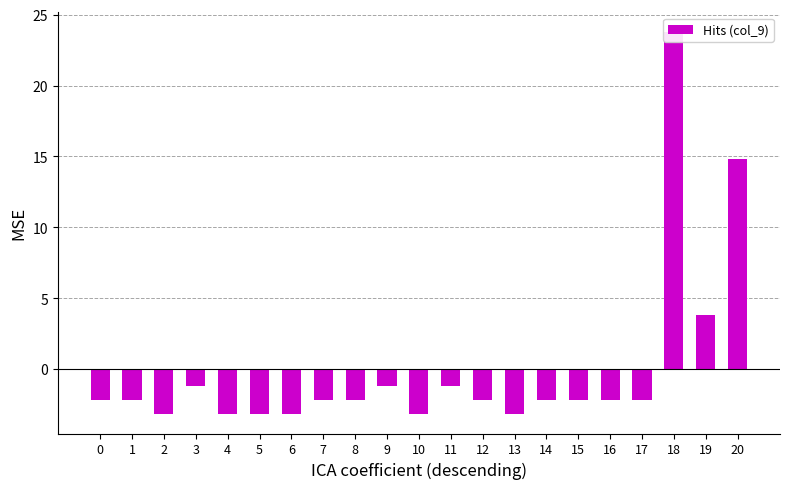

How many data points are less than -2?

15